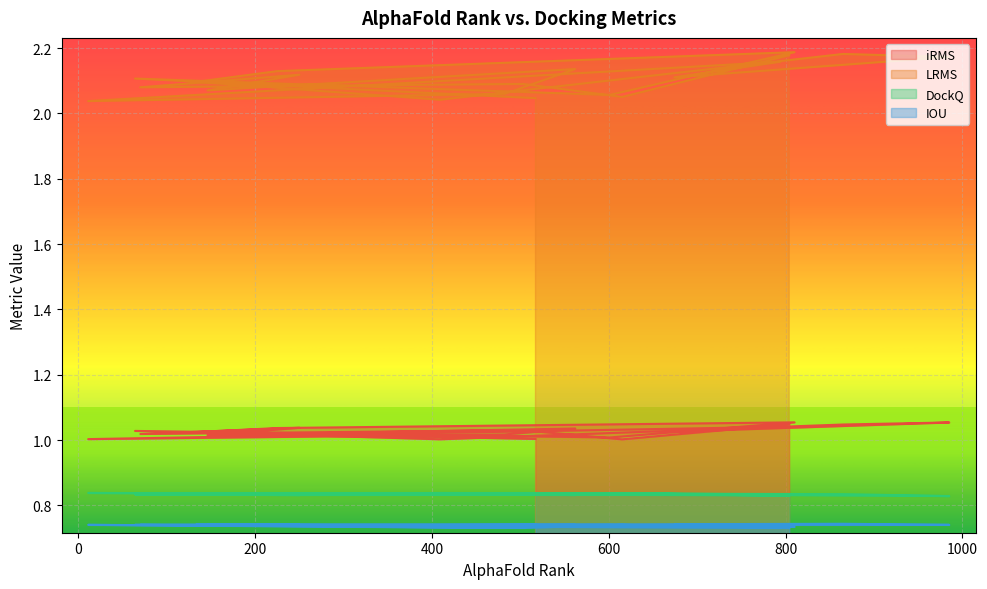

What is the total value across all series at 70?

4.7